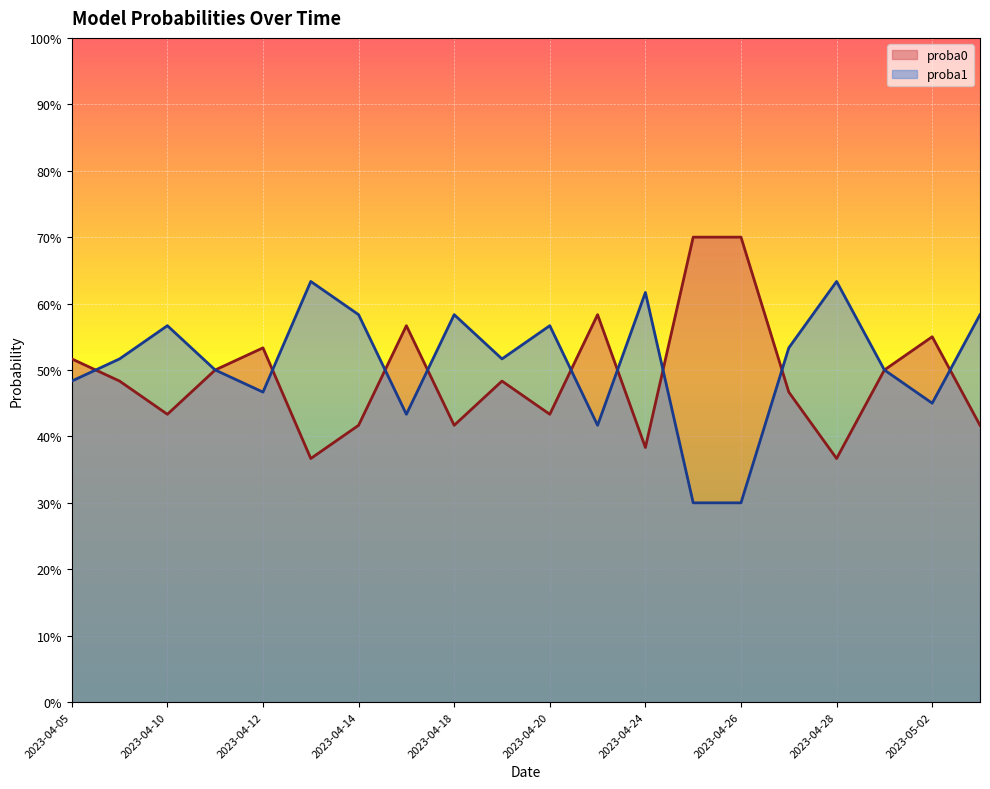

What are all the series names shown in the legend?

proba0, proba1